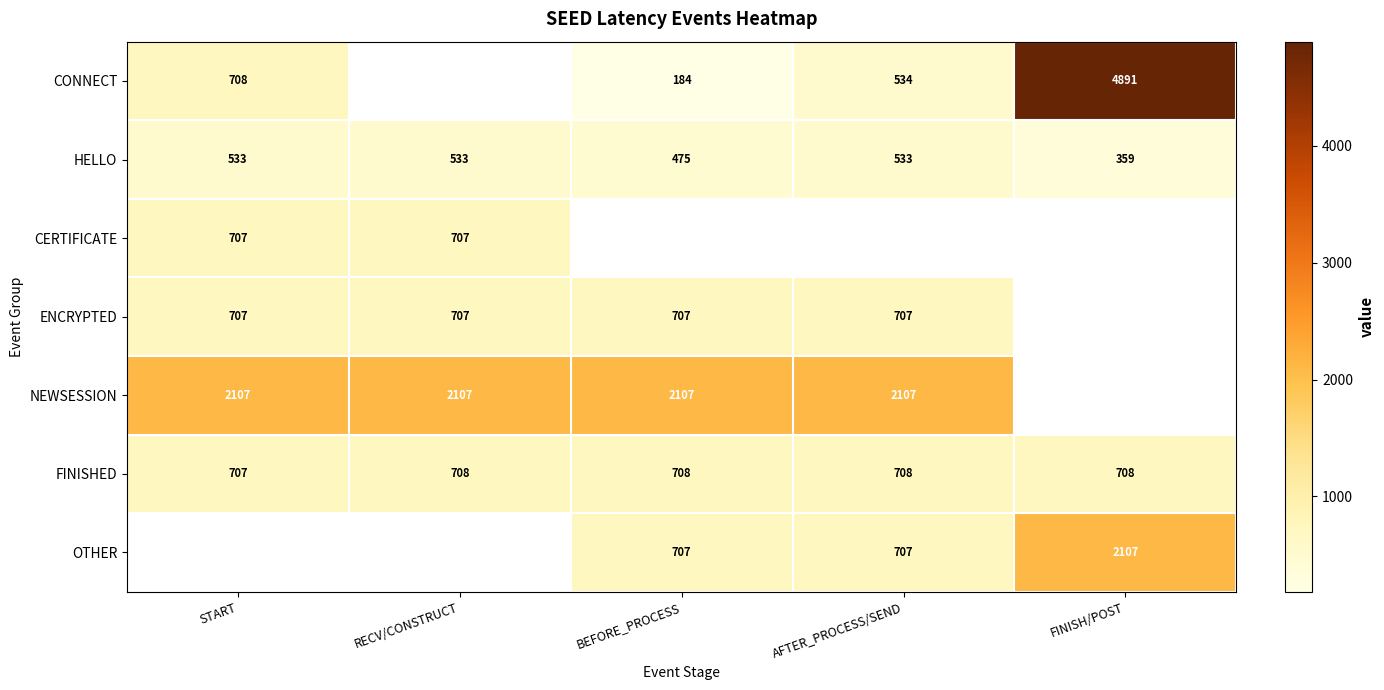

Which label corresponds to the largest value in the chart?

FINISH/POST